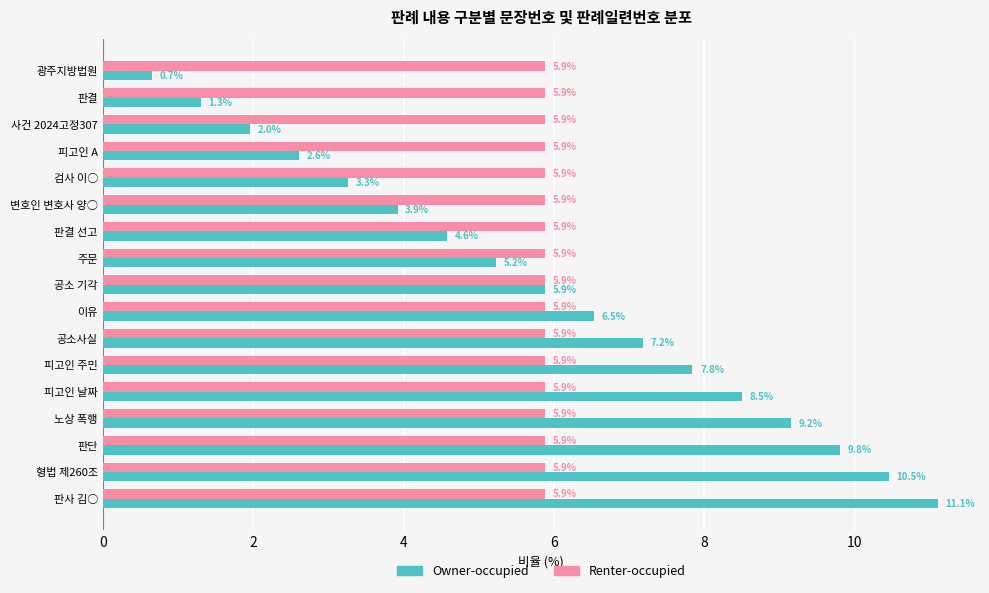

Rank the series by their maximum value, from highest to lowest.

Owner-occupied, Renter-occupied